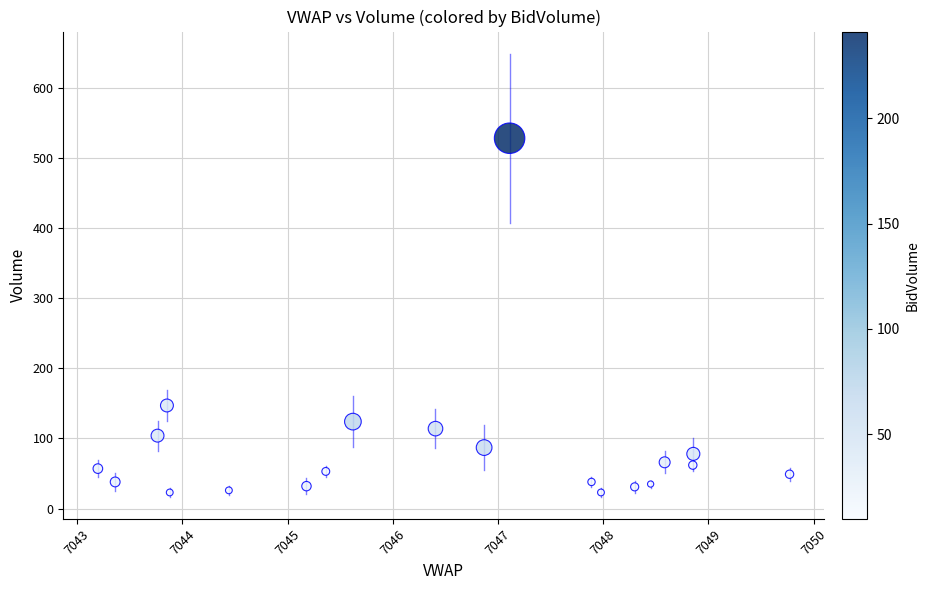

What is the range of Y values (max minus min)?

505